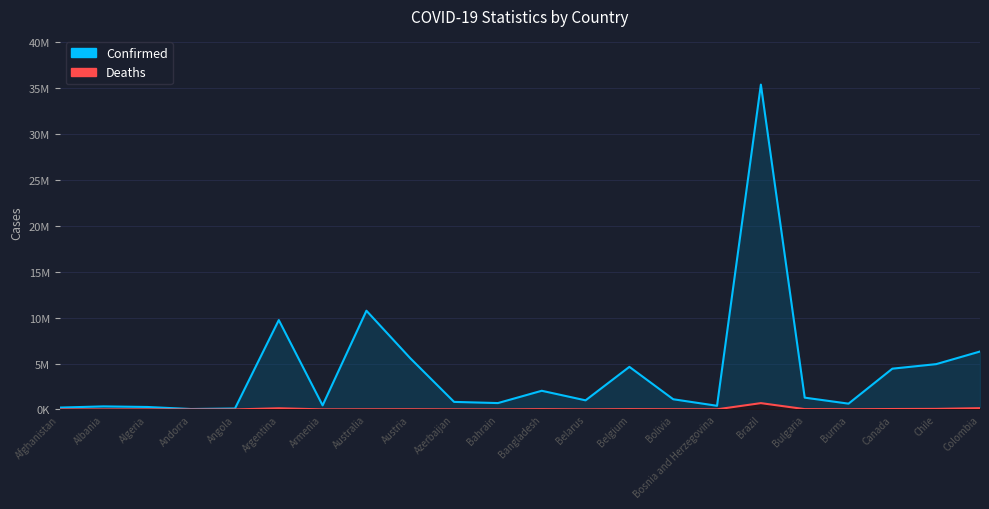

At which category is the sum across all series the highest?

Brazil